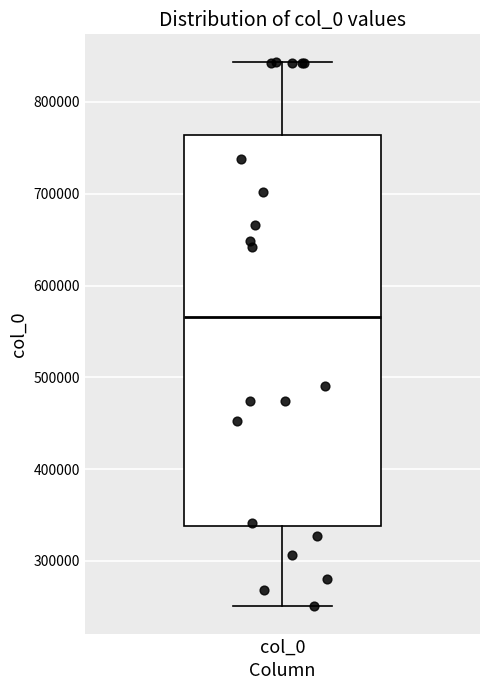

Where is the upper edge of the box for col_0 on the y-axis? The values are not printed on the chart, so give them approximately, as read against the axis.

760000